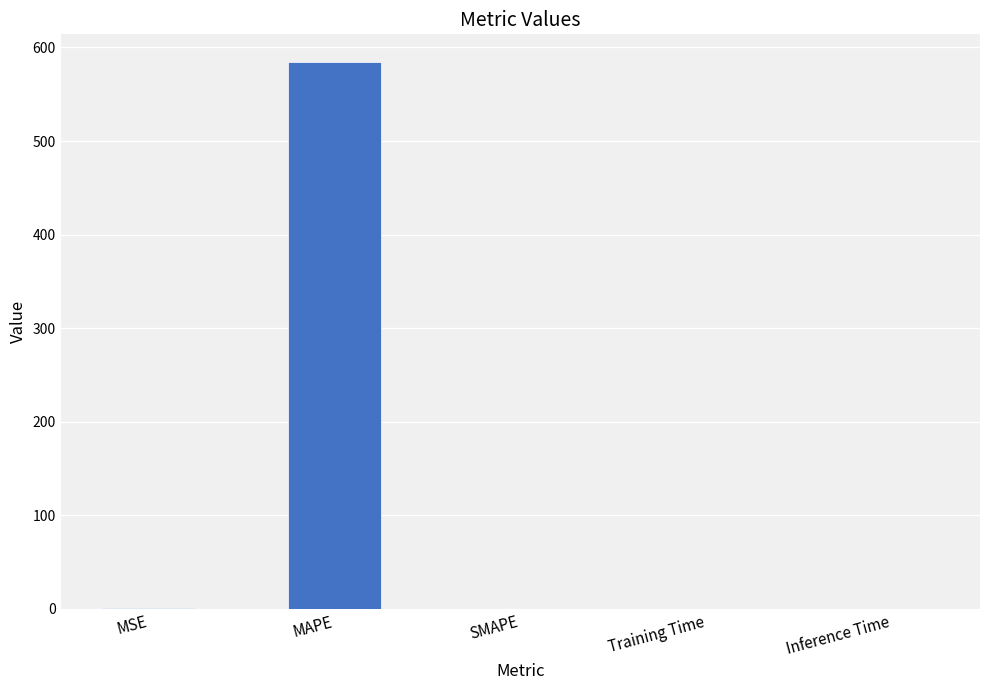

What is the change in value from MSE to MAPE?

+584.5